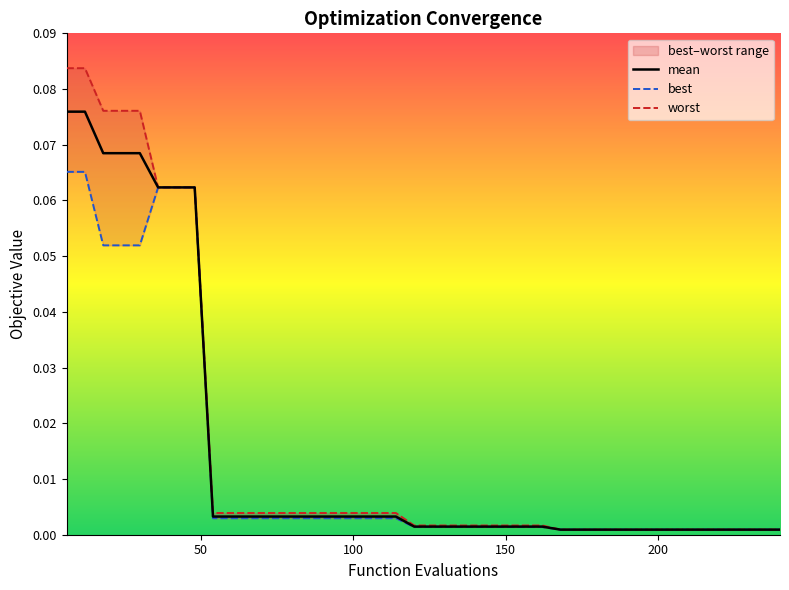

What are all the series names shown in the legend?

mean, best, worst